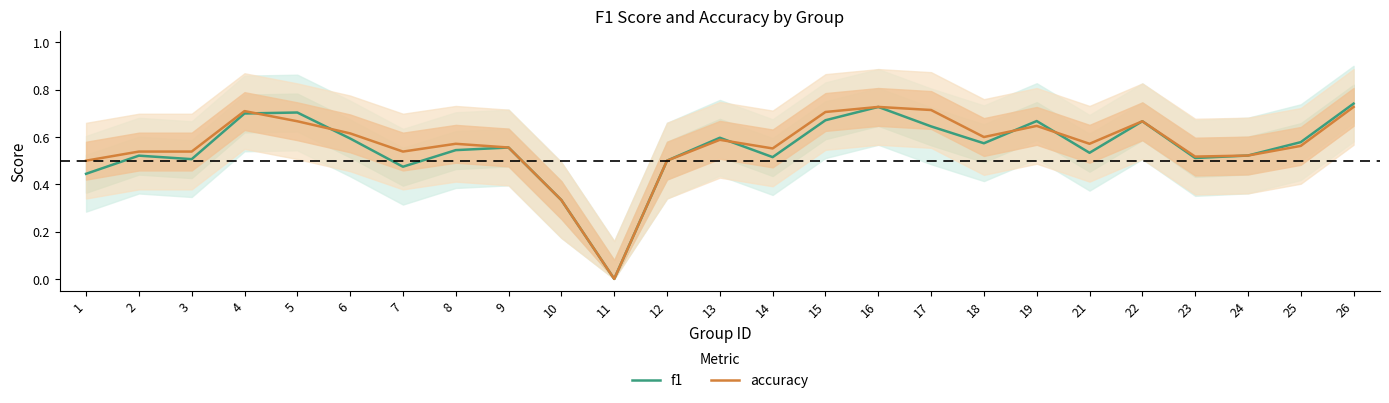

Which label corresponds to the smallest value in the chart?

11